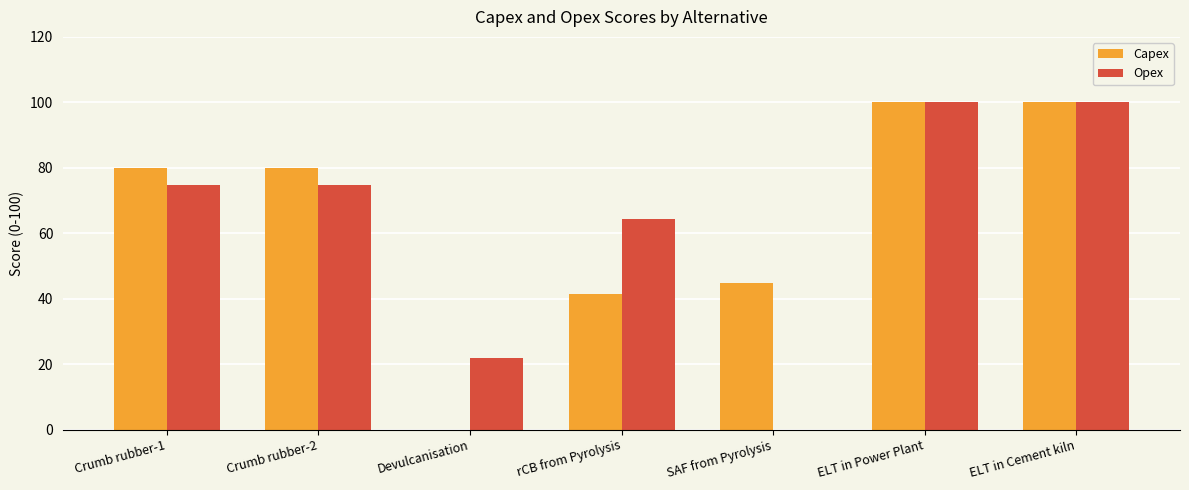

What is the highest value of the Opex series?

100.0